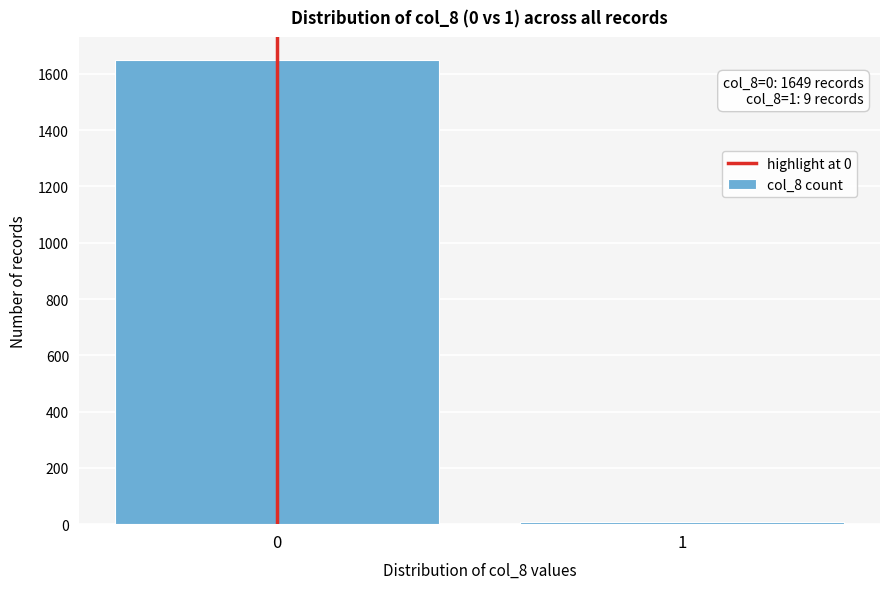

Reading left to right, transcribe all the data shown in this chart.

1649	9